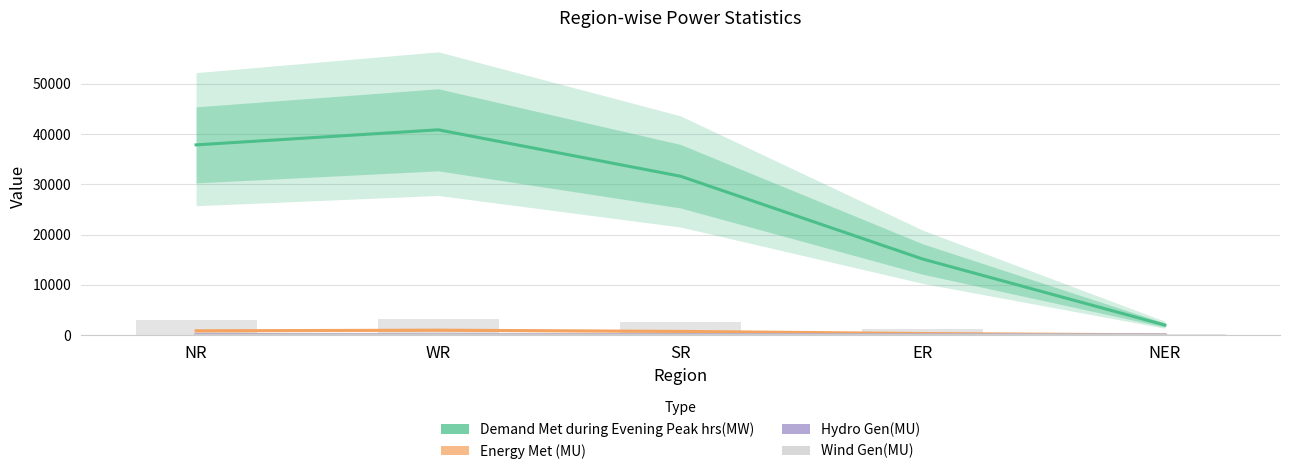

What is the difference between the highest and lowest values at SR?

31581